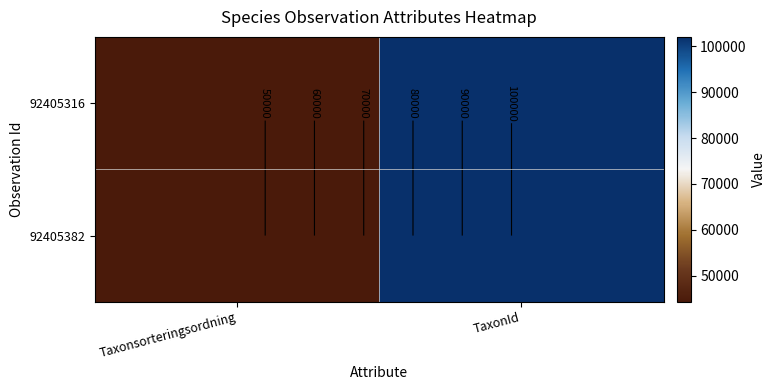

What value does the 92405382 series have at Taxonsorteringsordning?

44330